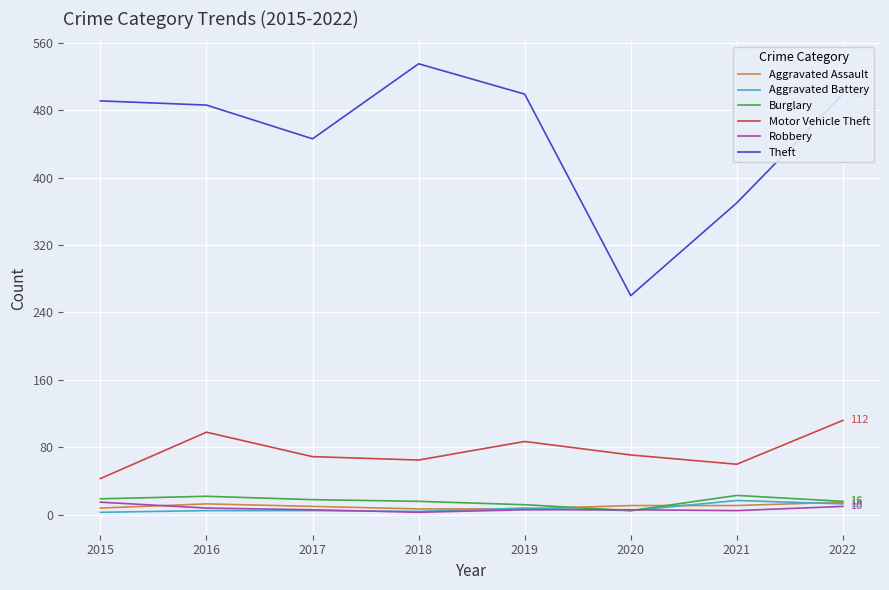

Which category has the lowest value in the Burglary series?

2020